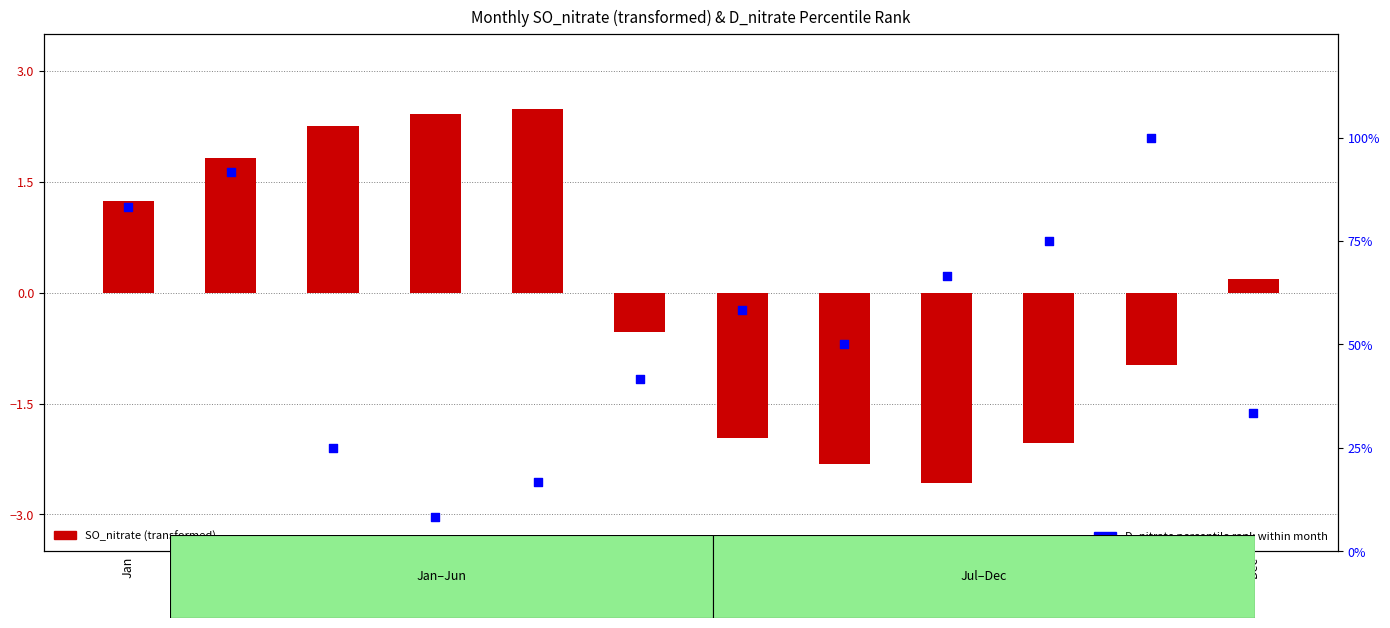

Which series has the largest Y range (max minus min)?

D_nitrate percentile rank